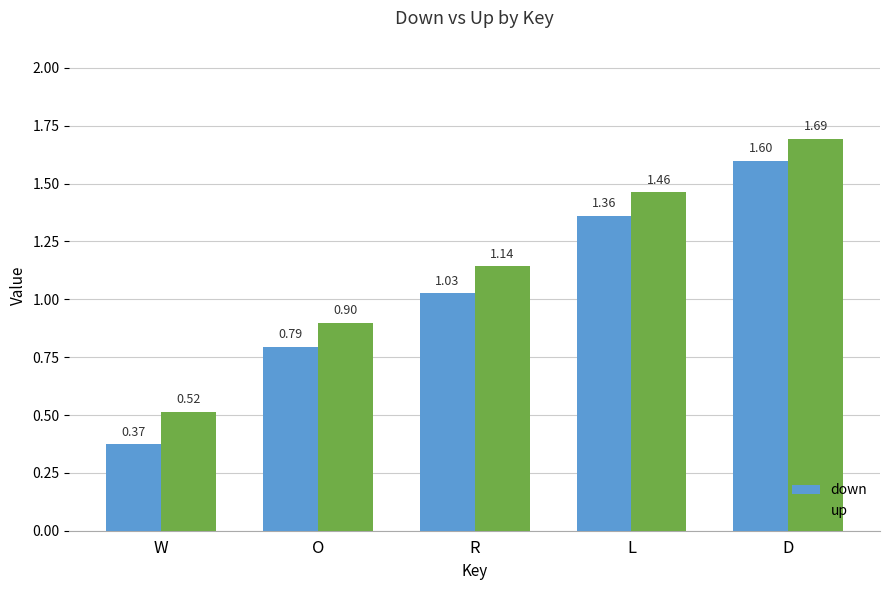

Rank the series by their maximum value, from highest to lowest.

up, down